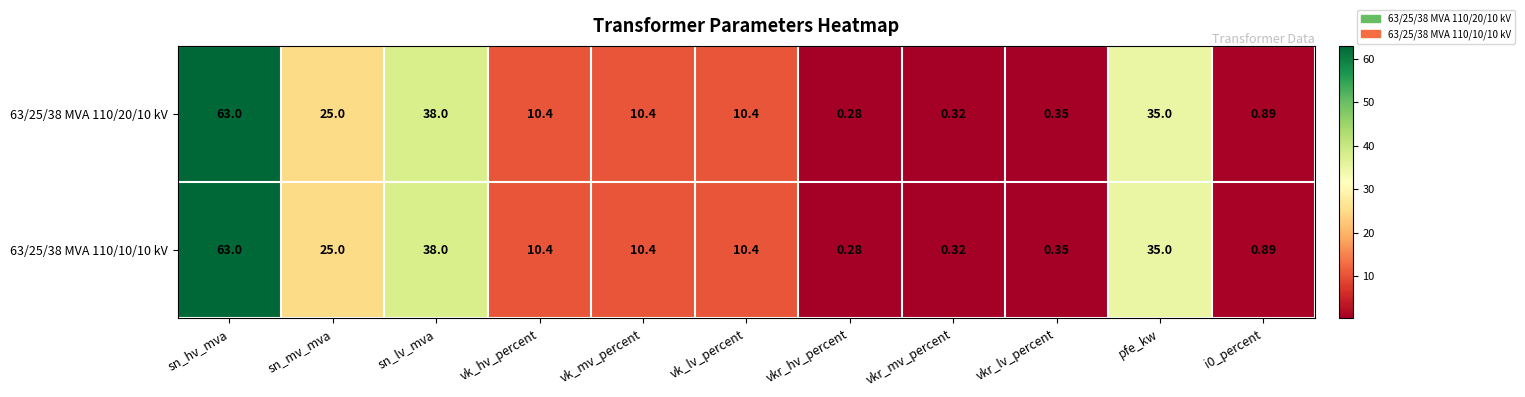

What is the greatest value displayed?

63.0